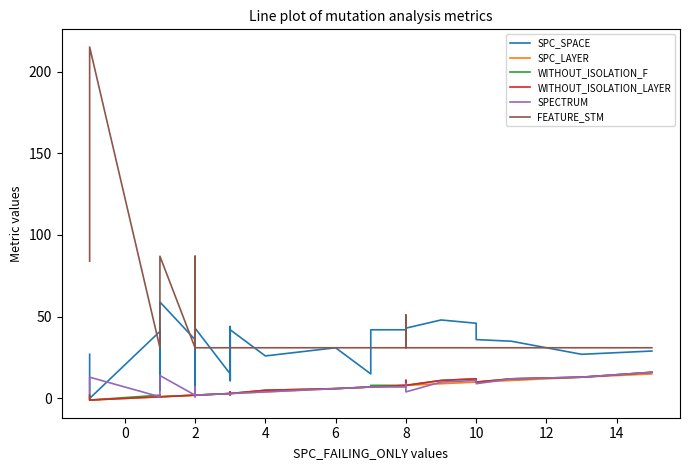

How many values in the SPC_LAYER series exceed 3?

15